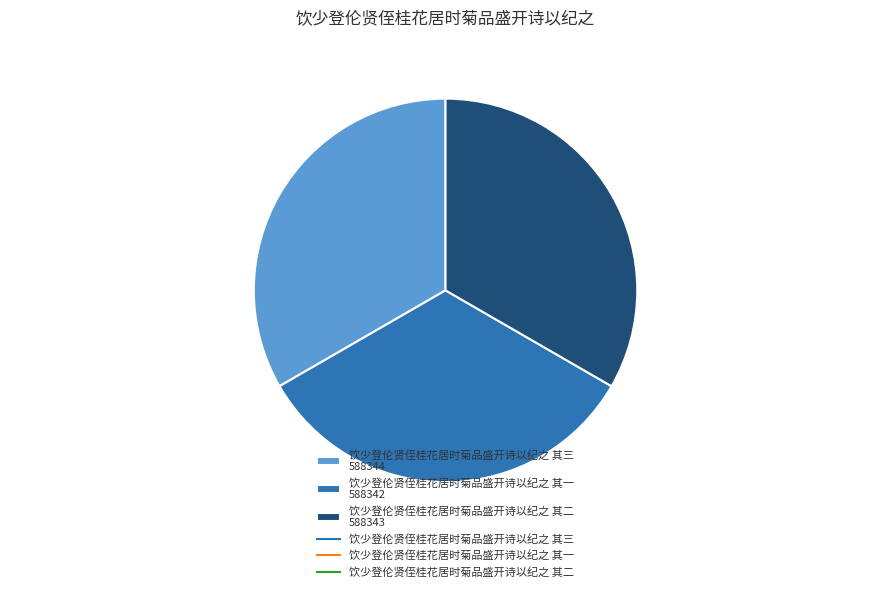

Approximately how many times larger is the value at 饮少登伦贤侄桂花居时菊品盛开诗以纪之 其三 588344 compared to 饮少登伦贤侄桂花居时菊品盛开诗以纪之 其一 588342?

1.0